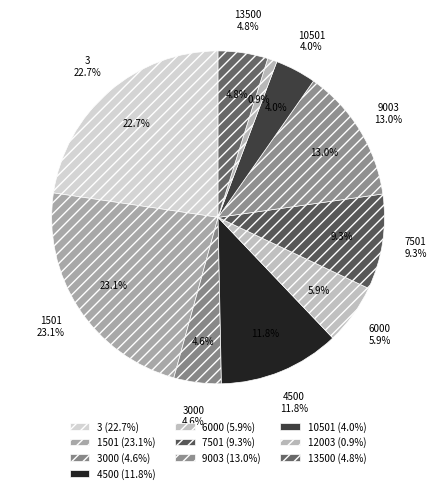

Is 3000 the majority of the pie?

No